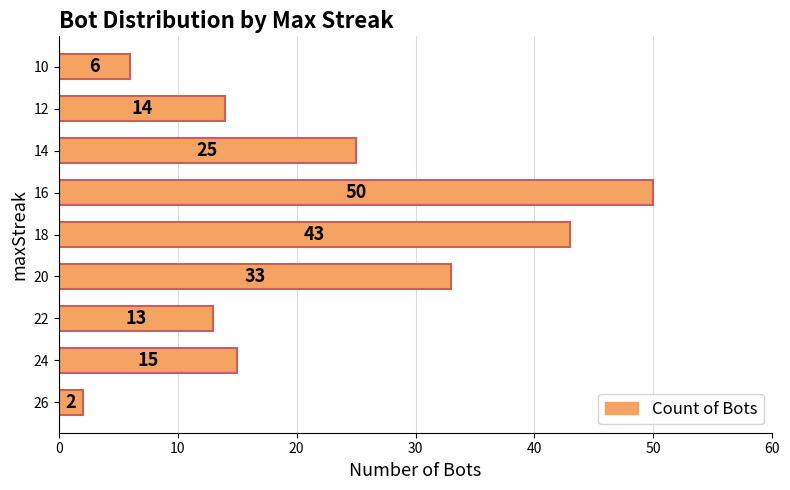

Approximately how many times larger is the value at 20 compared to 22?

2.5